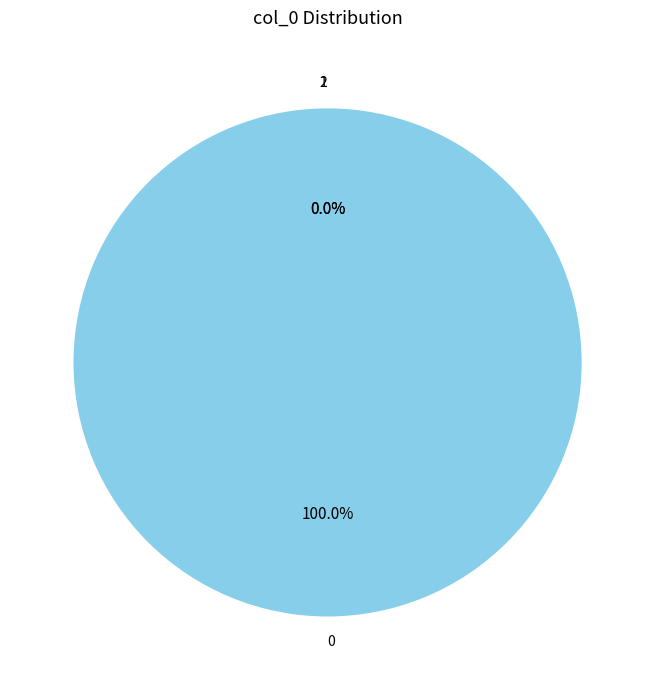

Count the number of slices in the pie.

3